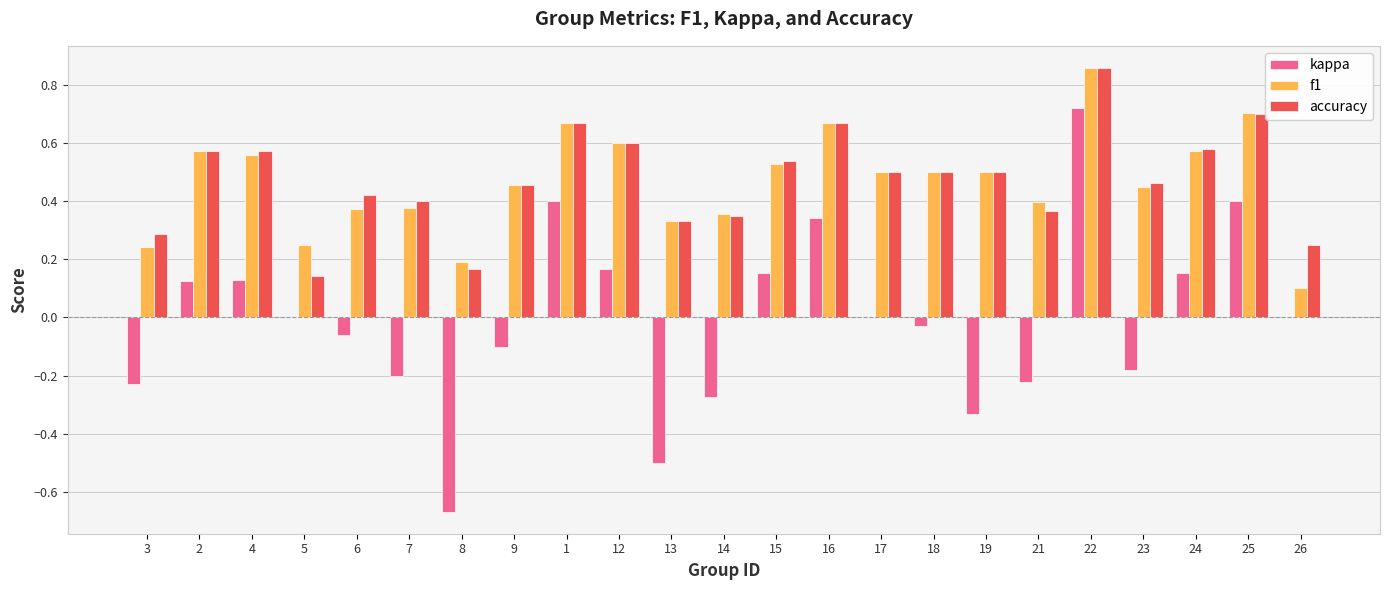

At which category is the sum across all series the highest?

22